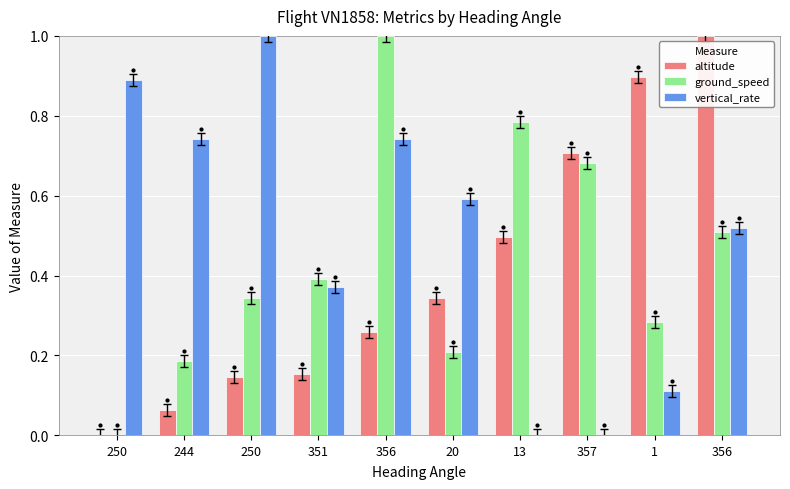

Is it true that altitude equals 1.0 at 356?

True